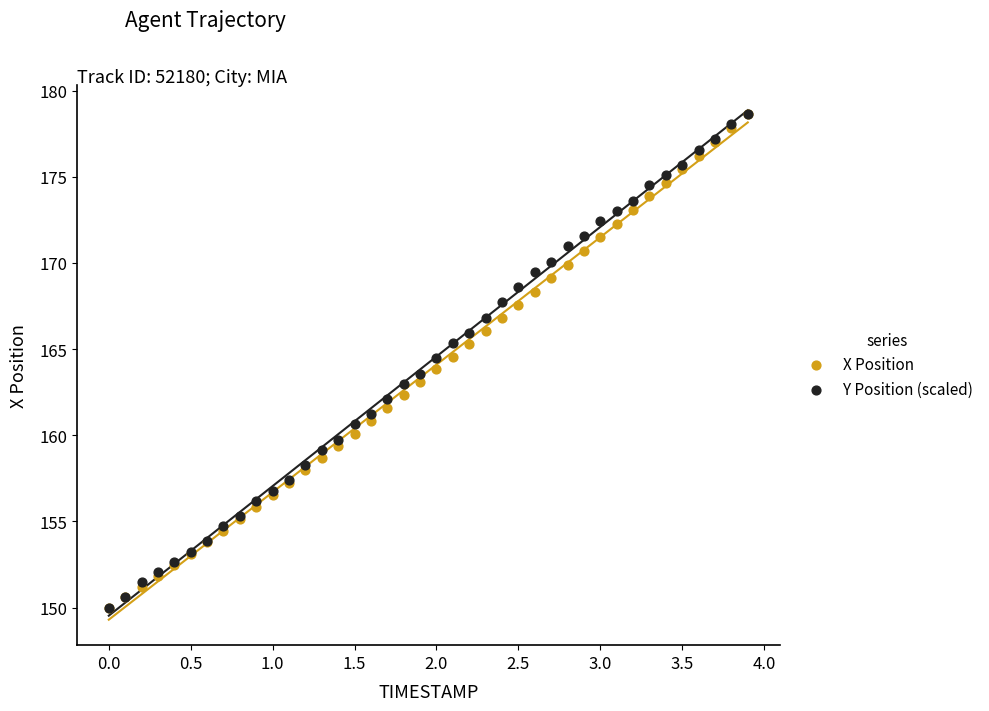

What are all the series names shown in the legend?

X Position, Y Position (scaled)